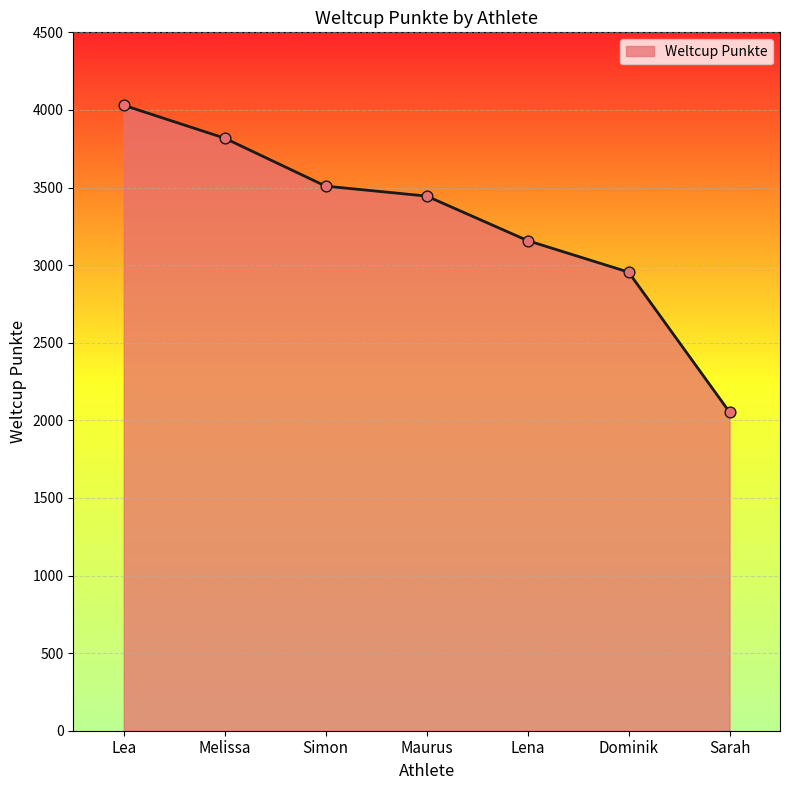

Which has a higher value, Melissa or Lea?

Lea